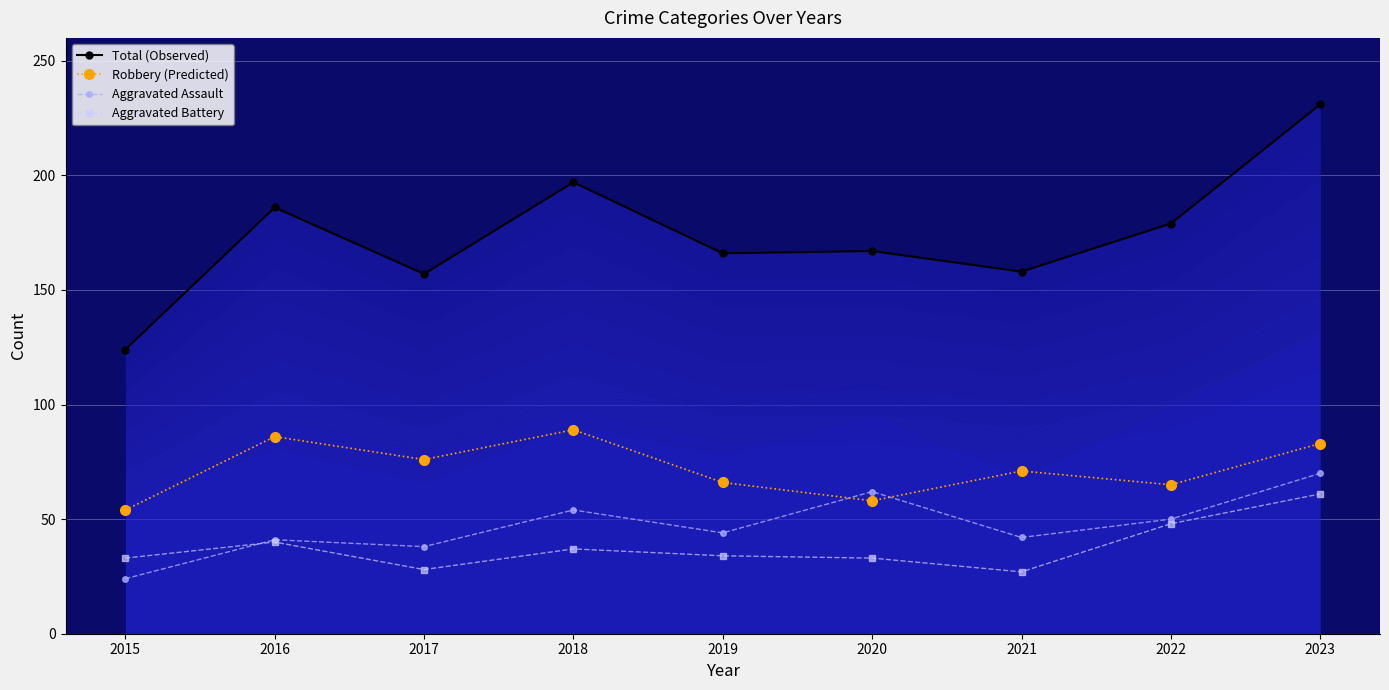

True or false: Total (Observed) has a value of 39 at 2022.

False